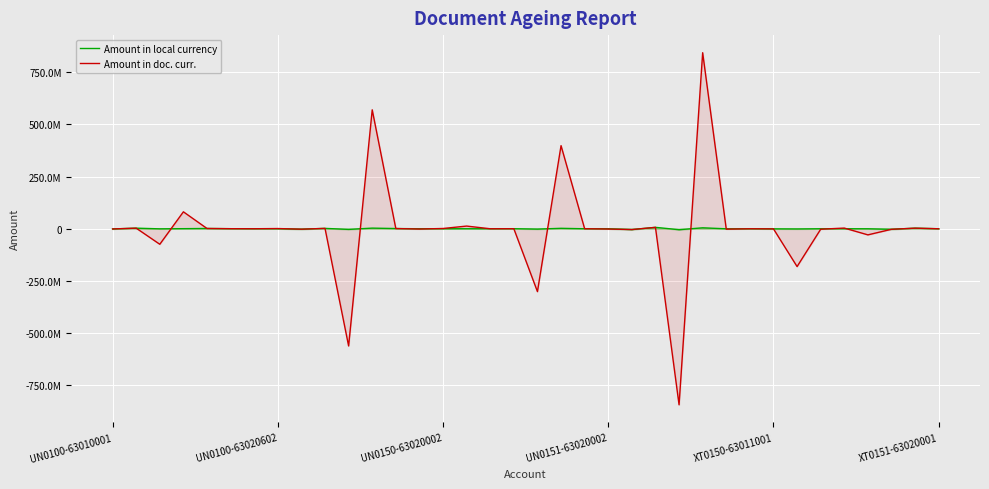

Read the Amount in doc. curr. value at 31.

3325947.3